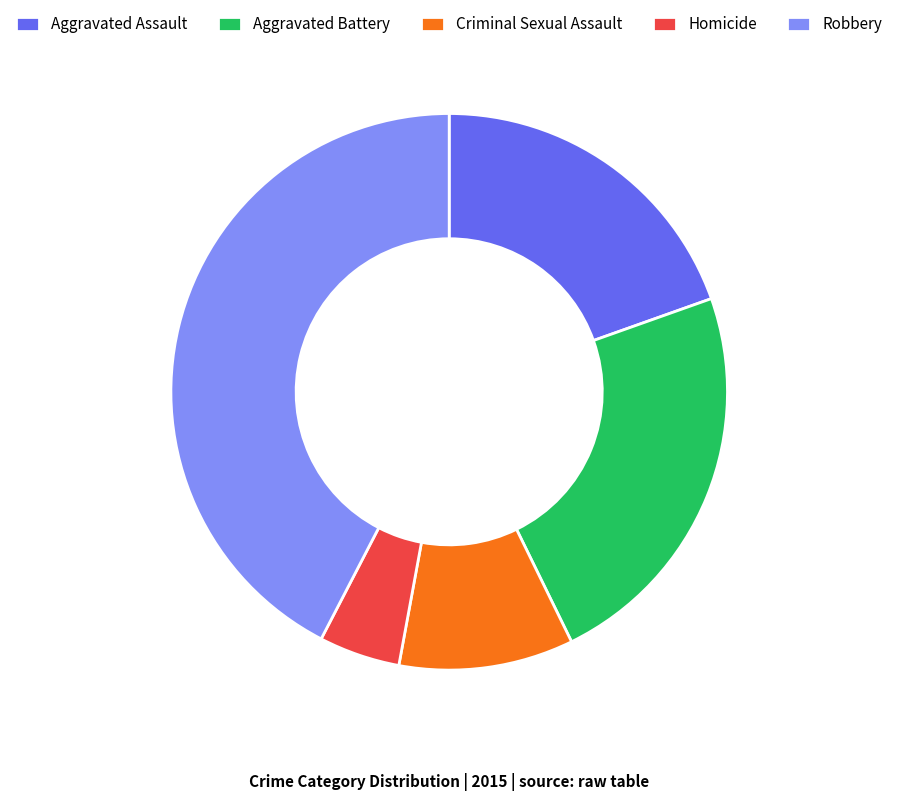

Combined, do Homicide and Robbery account for over 50%?

No